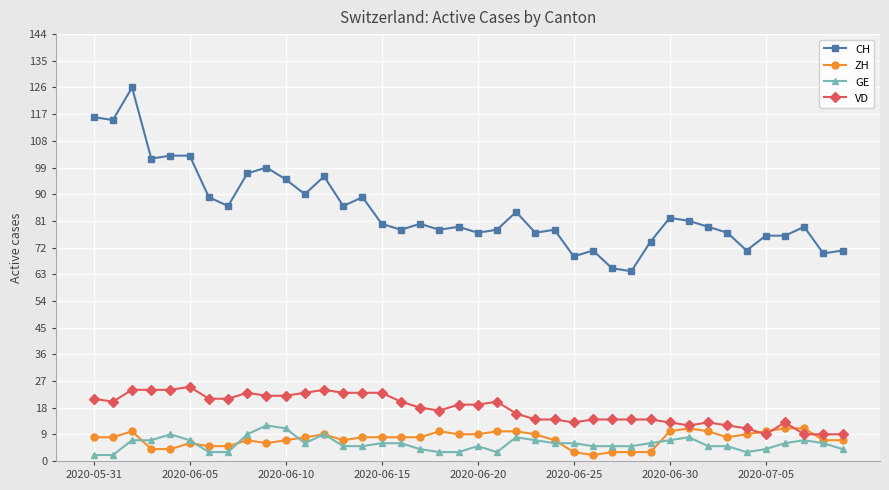

True or false: CH and GE cross at least once.

False